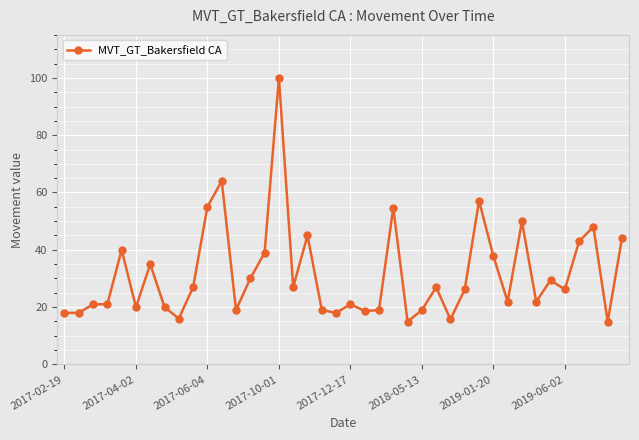

What is the difference between the maximum and second lowest values?

85.1